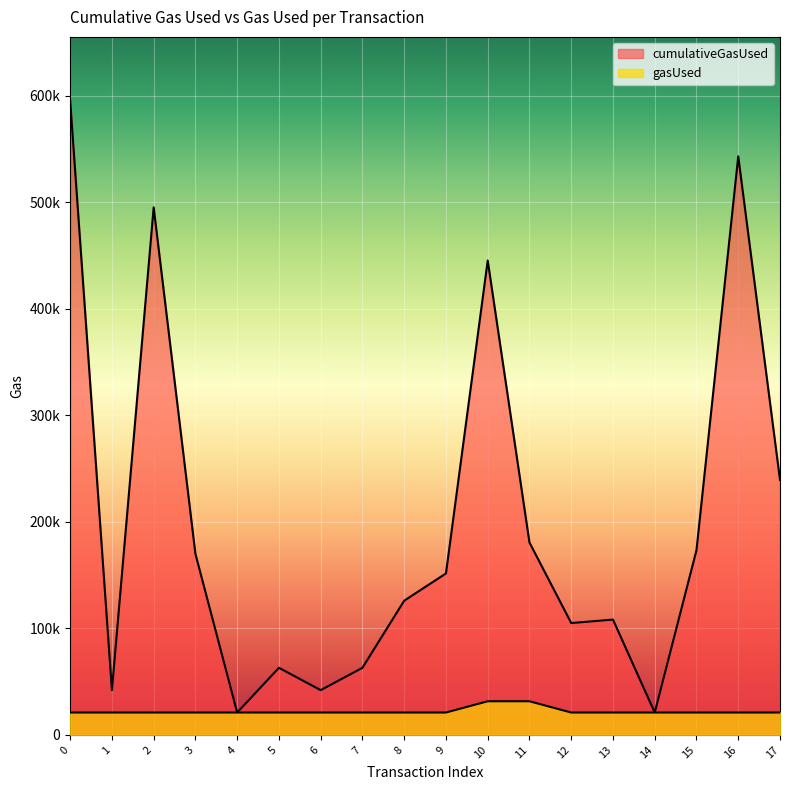

Where is the first local minimum for cumulativeGasUsed?

1